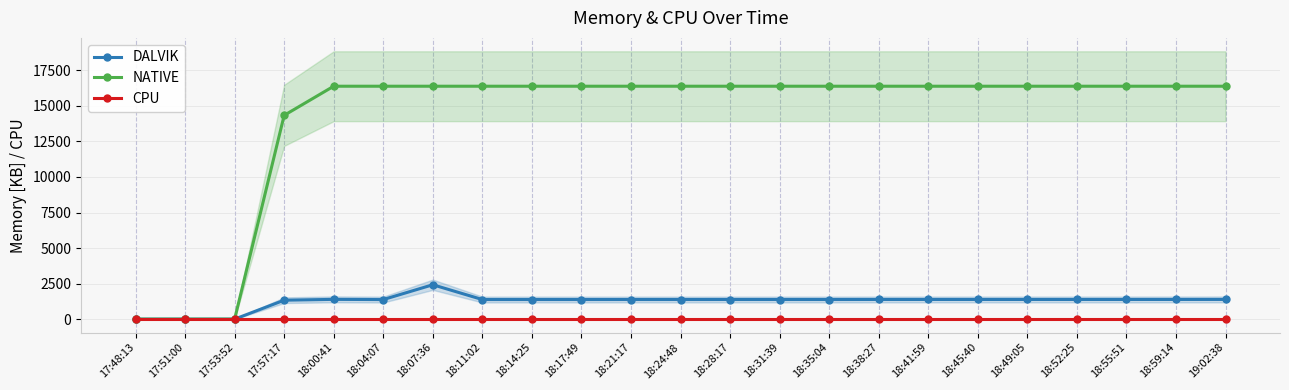

How many lines are shown in the chart?

3